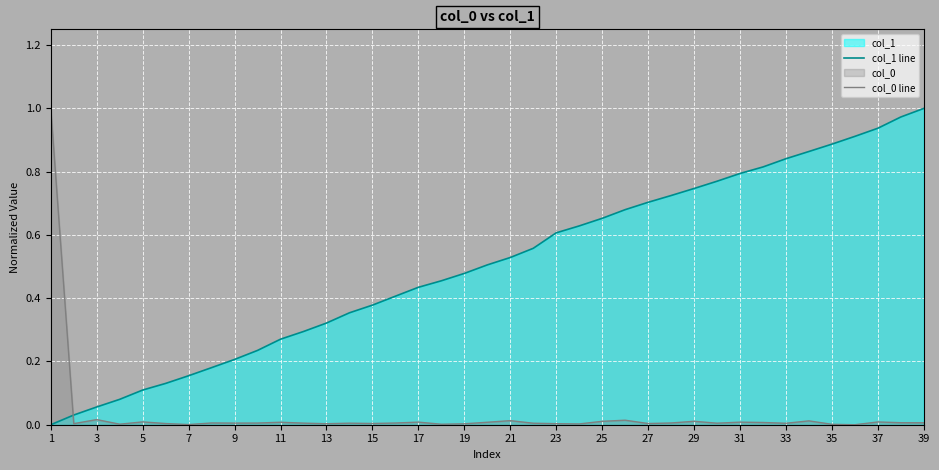

Which series has the widest spread of values?

col_1 line